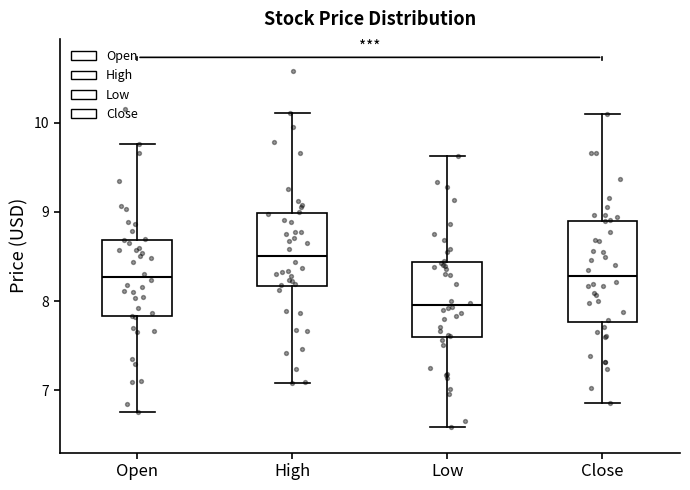

Where is the lower edge of the box for Close on the y-axis? The values are not printed on the chart, so give them approximately, as read against the axis.

7.8